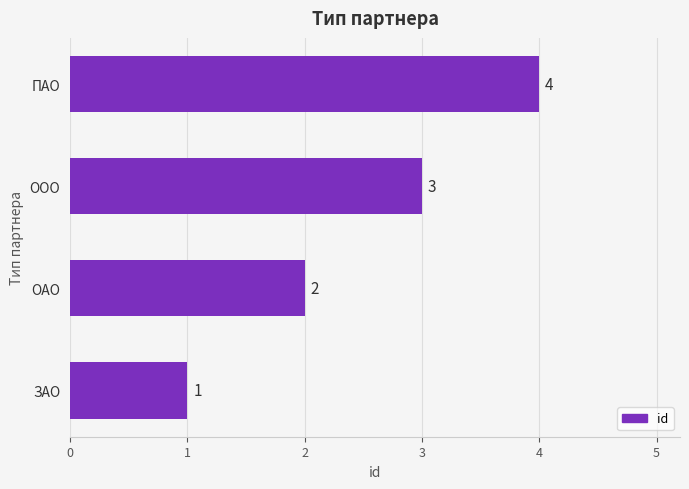

What is the change in value from ЗАО to ОАО?

+1